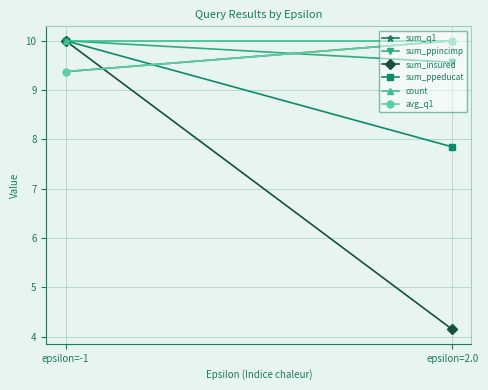

Reading left to right, what are all the values shown in this chart?

sum_q1: epsilon=-1=9.4	epsilon=2.0=10.0
sum_ppincimp: epsilon=-1=10.0	epsilon=2.0=9.6
sum_insured: epsilon=-1=10.0	epsilon=2.0=4.1
sum_ppeducat: epsilon=-1=10.0	epsilon=2.0=7.8
count: epsilon=-1=10.0	epsilon=2.0=10.0
avg_q1: epsilon=-1=9.4	epsilon=2.0=10.0